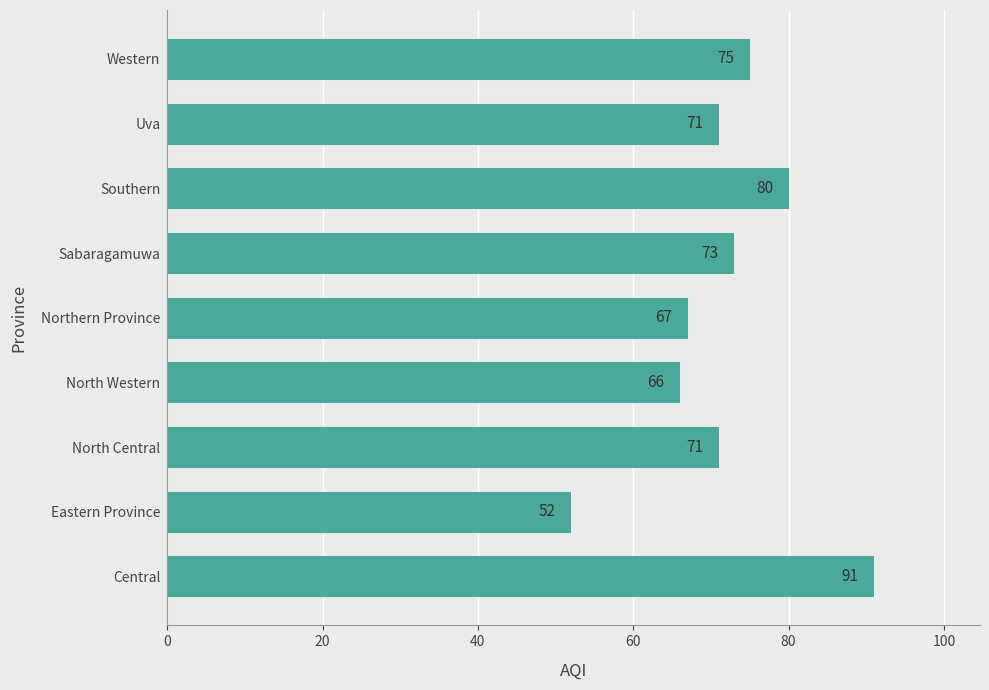

Is it true that the value at North Central is 102?

False